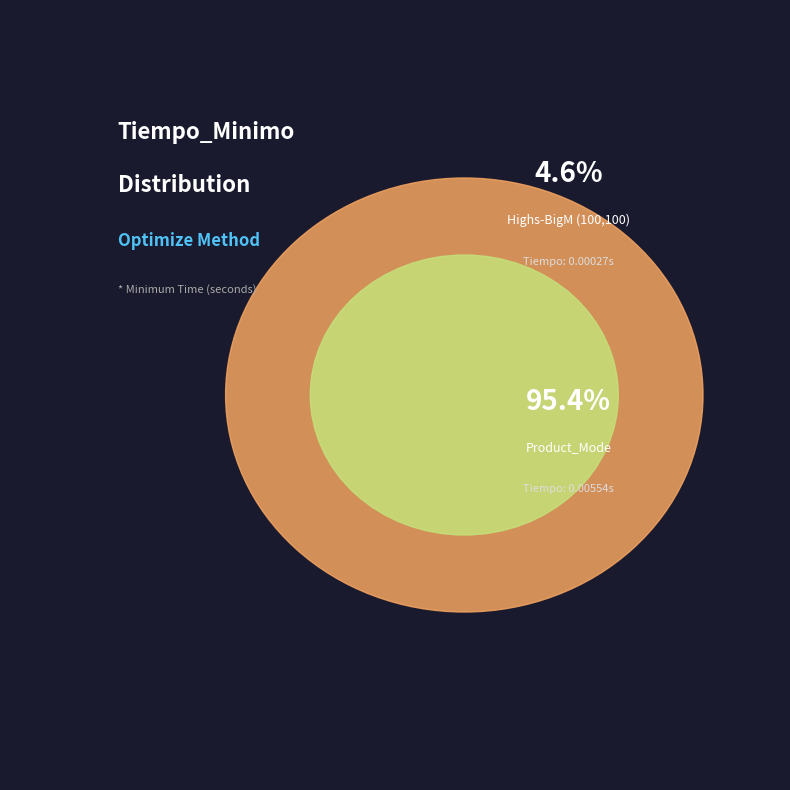

Which slice represents more than half of the pie?

Product_Mode